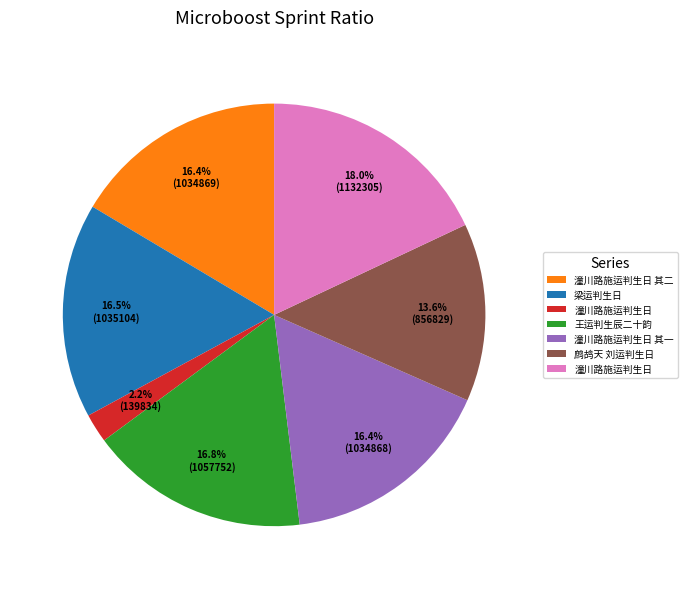

Does any single category account for the majority?

No